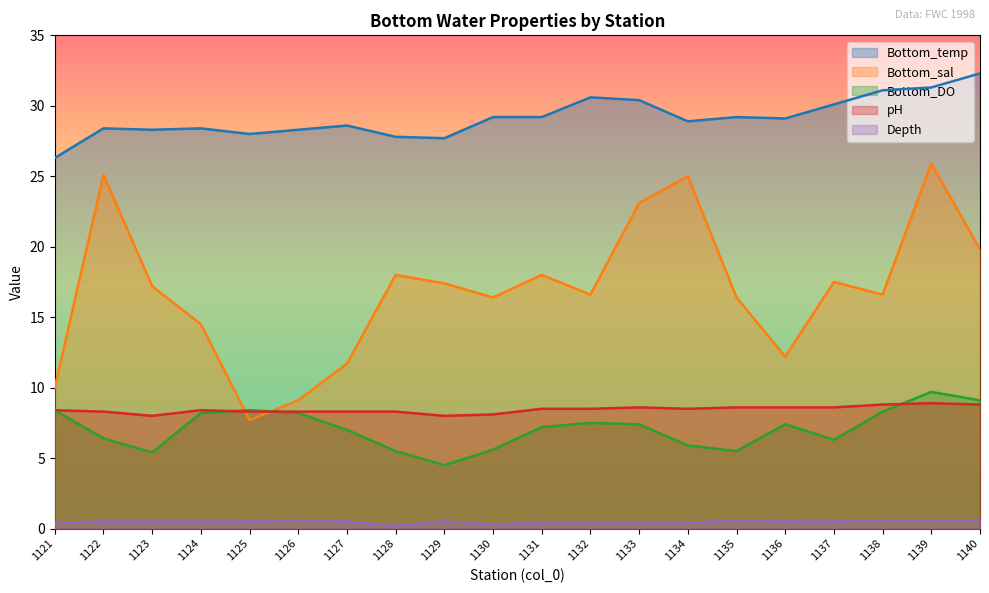

How many Depth values are between 0 and 1?

20